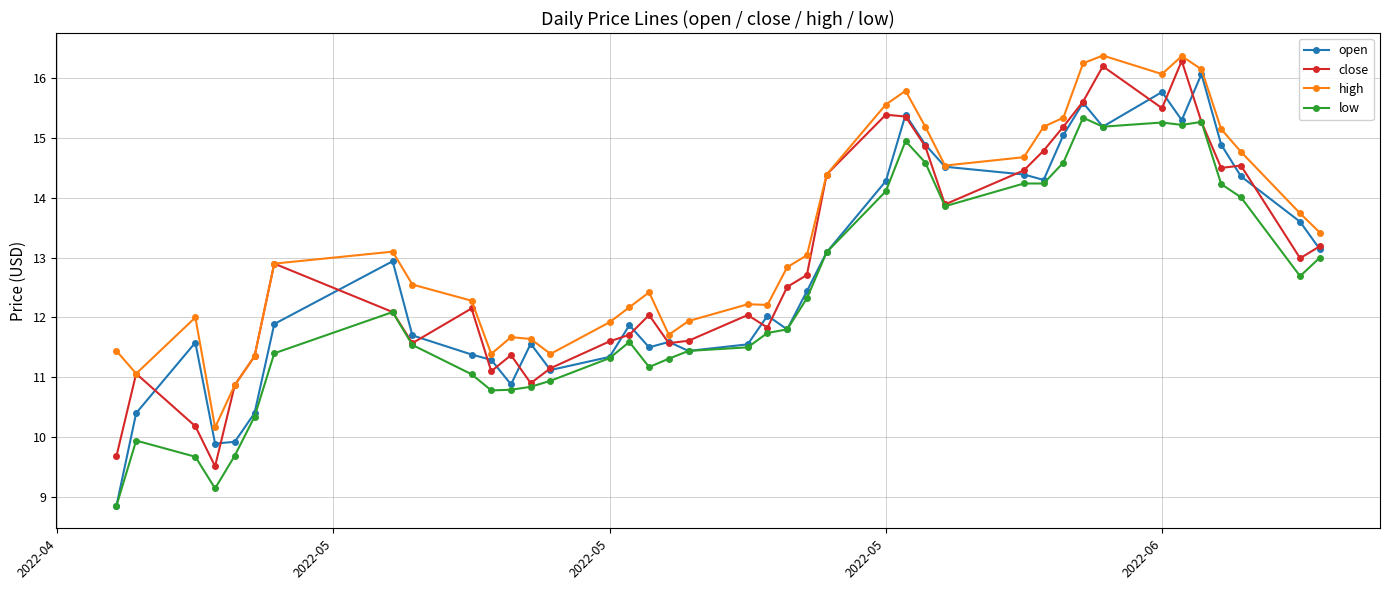

Which series has the largest total across all categories?

high